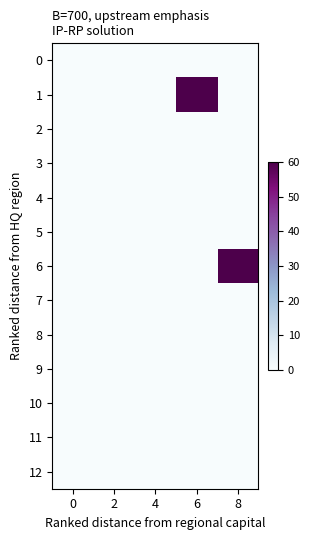

At how many categories does at least one series exceed 34?

2